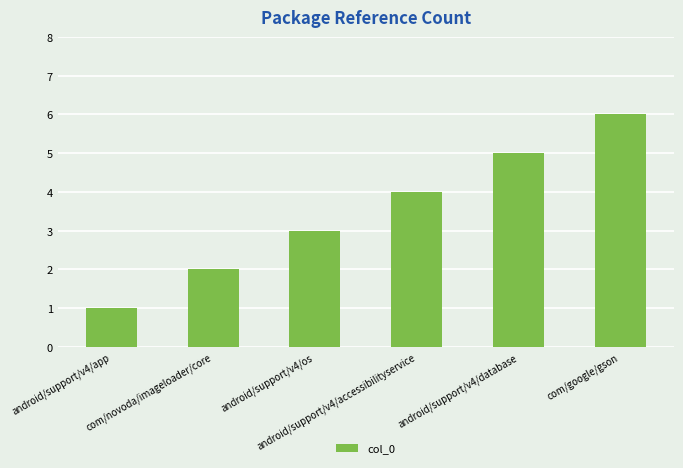

Approximately how many times larger is the value at com/google/gson compared to android/support/v4/accessibilityservice?

1.5